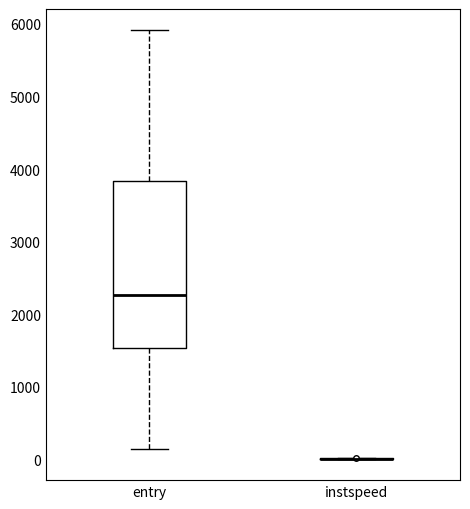

Reading left to right, transcribe this box plot: for each box, give where its median line is, the range the box spans, and where its two whiskers end, as read against the y-axis. The values are not printed on the chart, so give them approximately, as read against the axis.

entry: median 2300, box 1500 to 3800, whiskers 100 to 5900
instspeed: box collapsed to a line at 0, whiskers 0 to 0